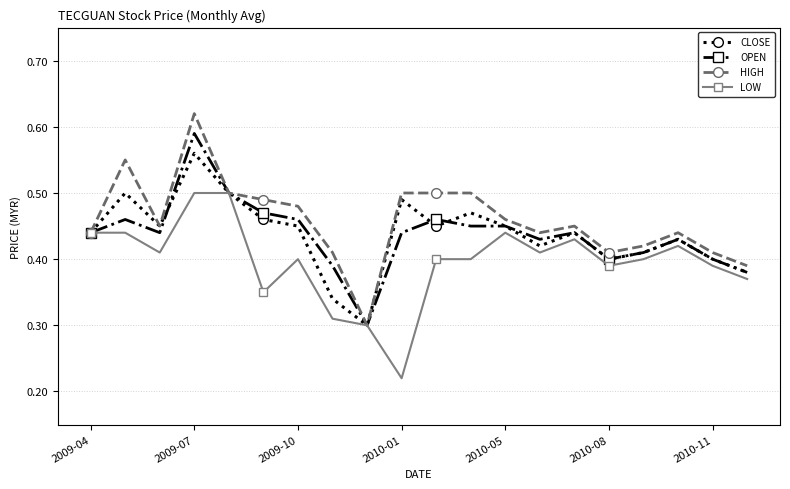

How many lines are shown in the chart?

4